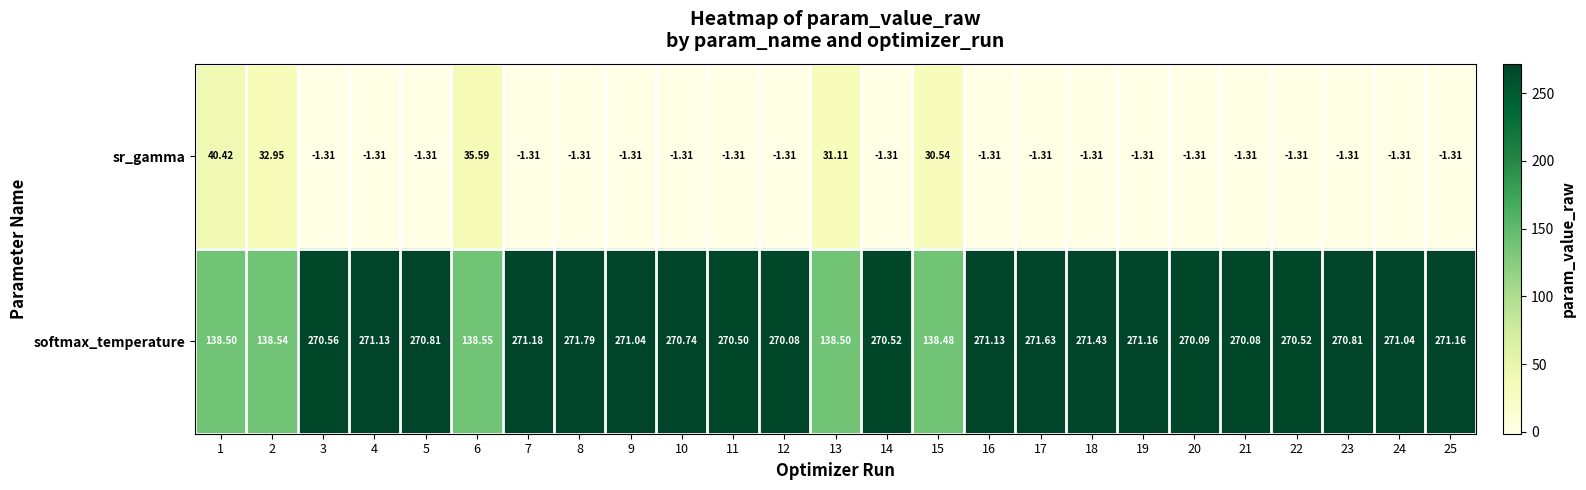

How many positive values does the sr_gamma series have?

5